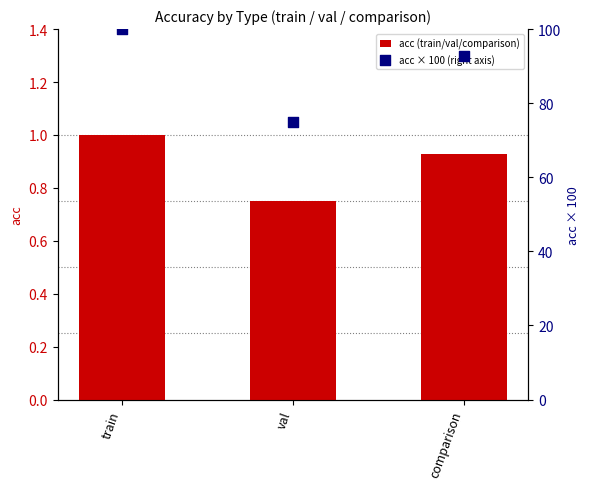

Which series has the largest total across all categories?

acc × 100 (right axis)